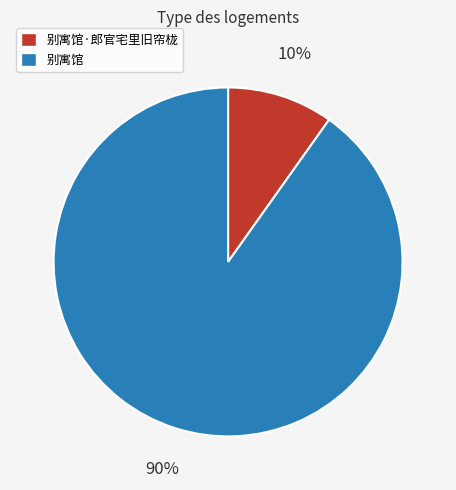

Does any single category account for the majority?

Yes